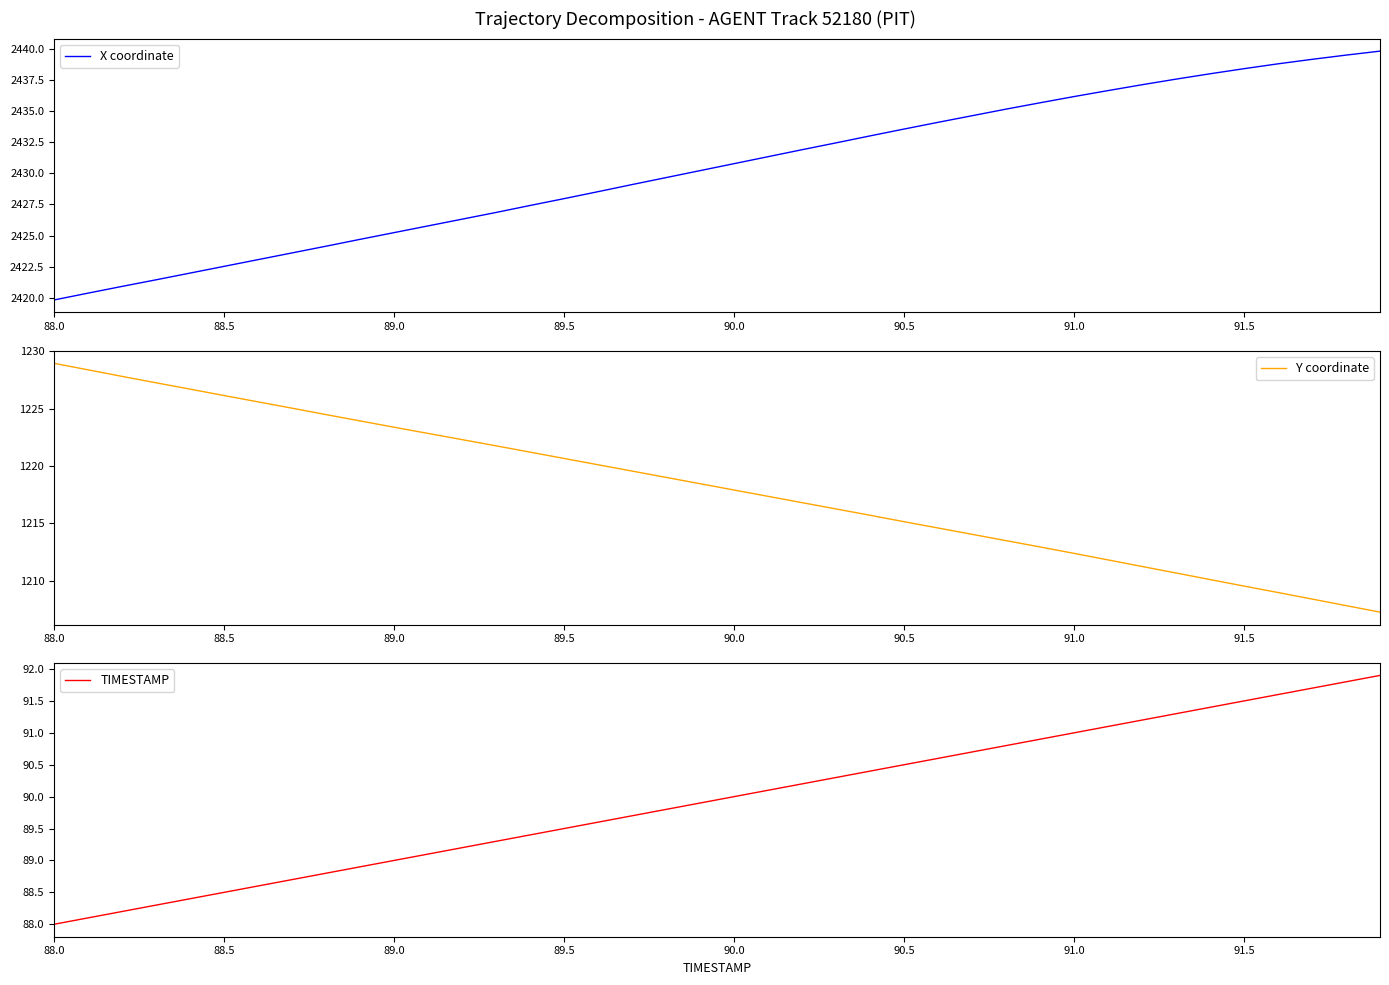

Which category has the lowest value in the X coordinate series?

88.0